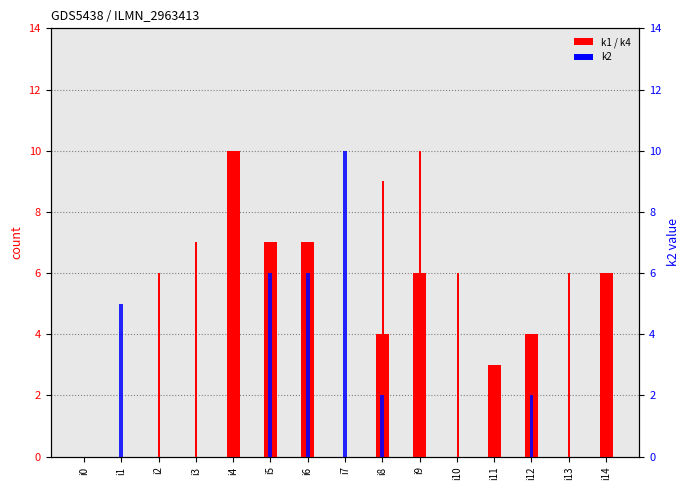

Which series has the largest total across all categories?

k4